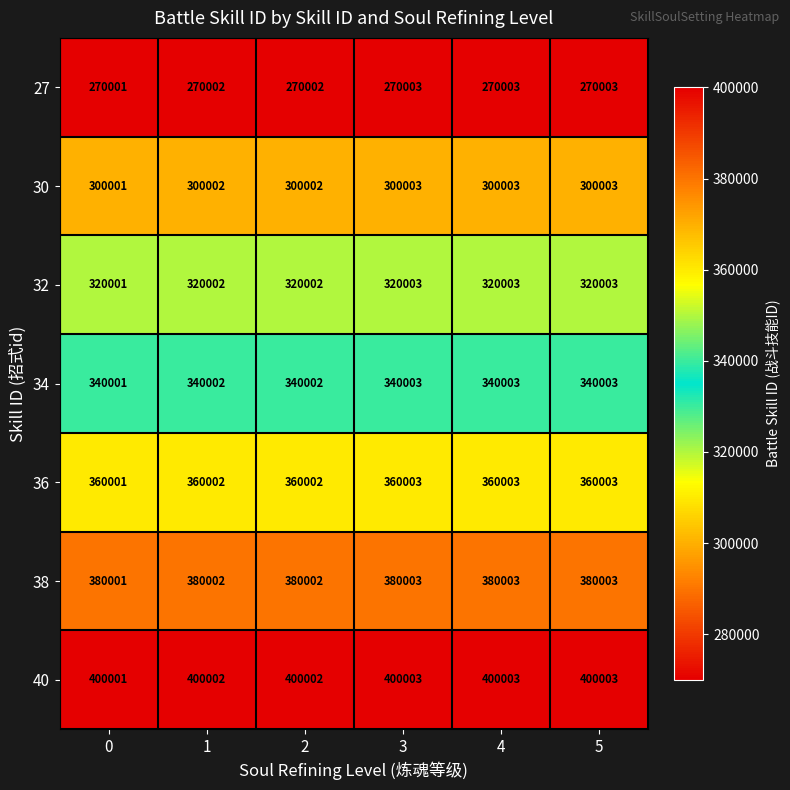

What is the smallest value displayed?

270001